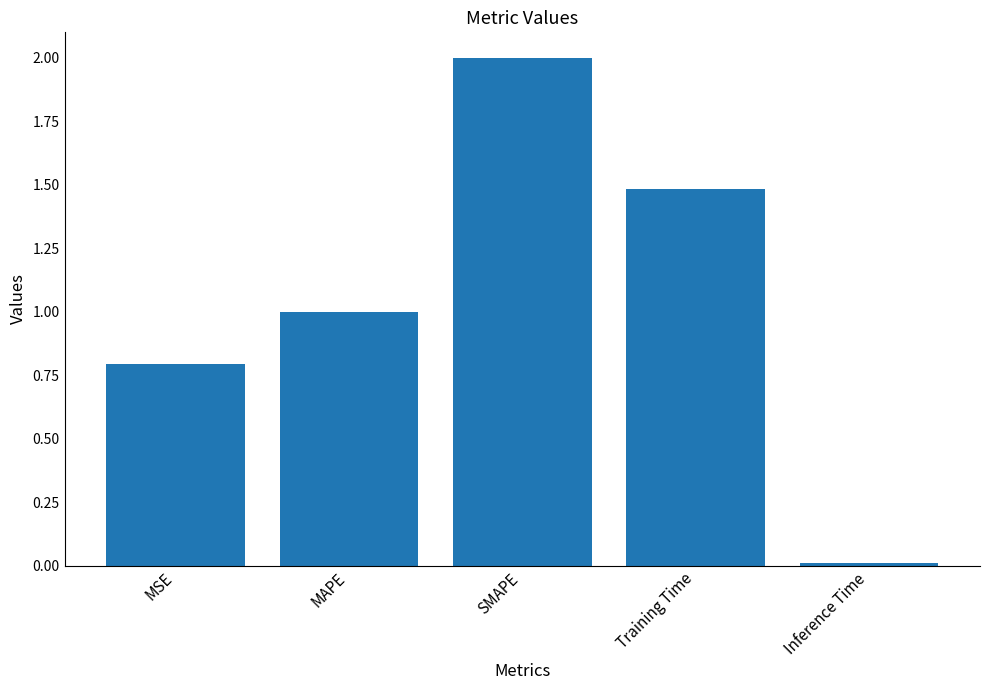

Where is the data nearest to the value 1?

MAPE